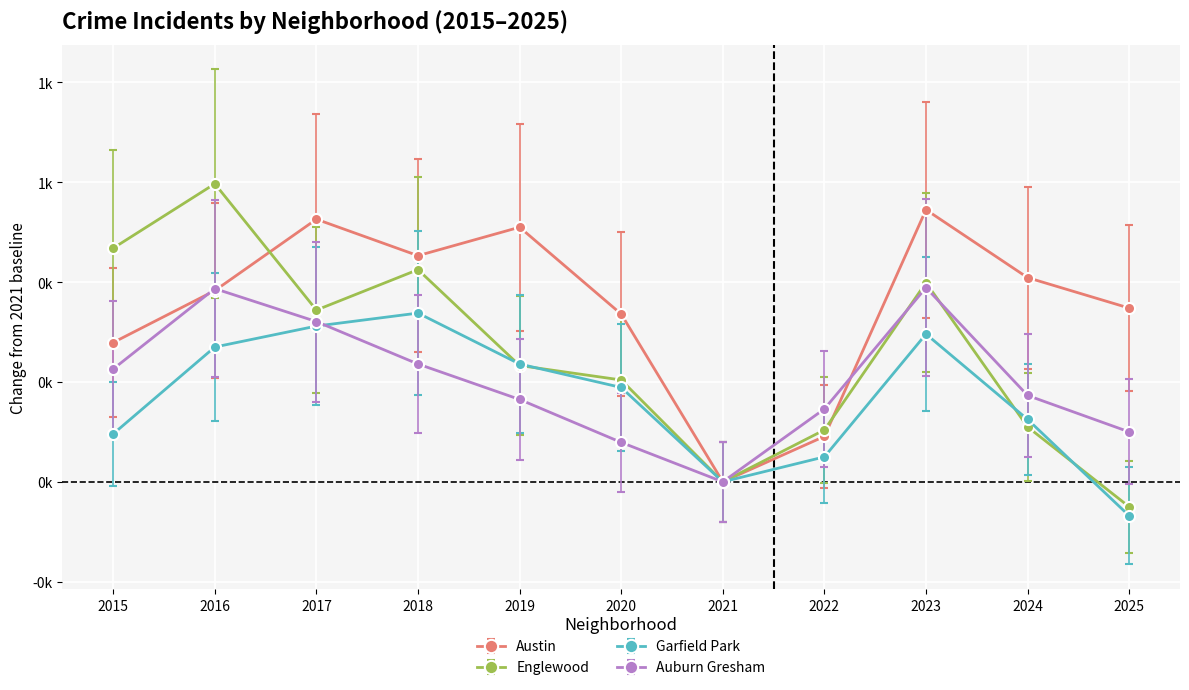

At which category is the sum across all series the highest?

2016